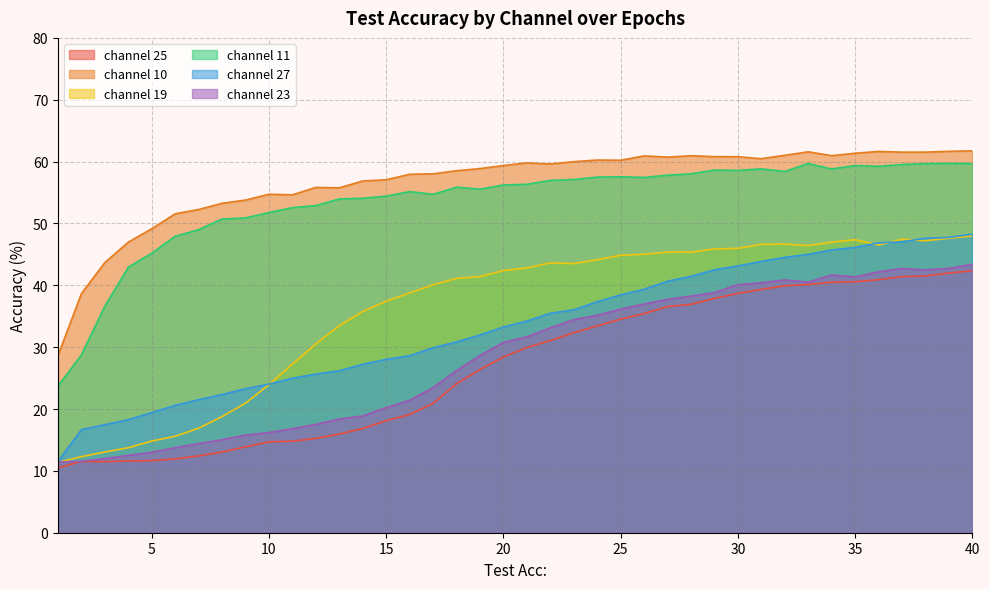

What is the highest value of the channel 23 series?

43.4